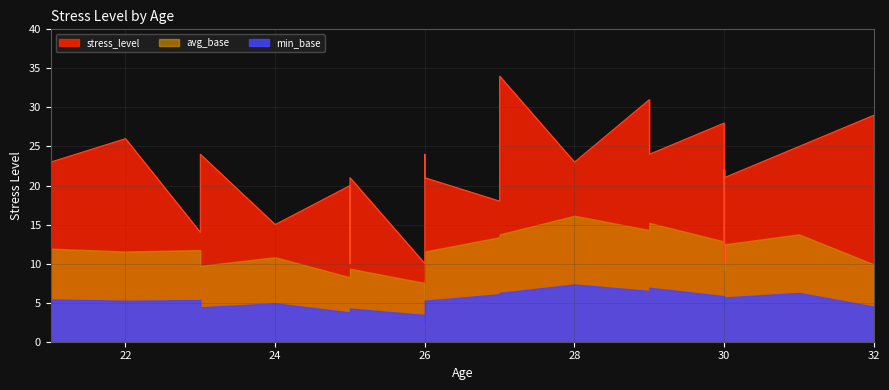

What is the label of the 26th point from the right?

27